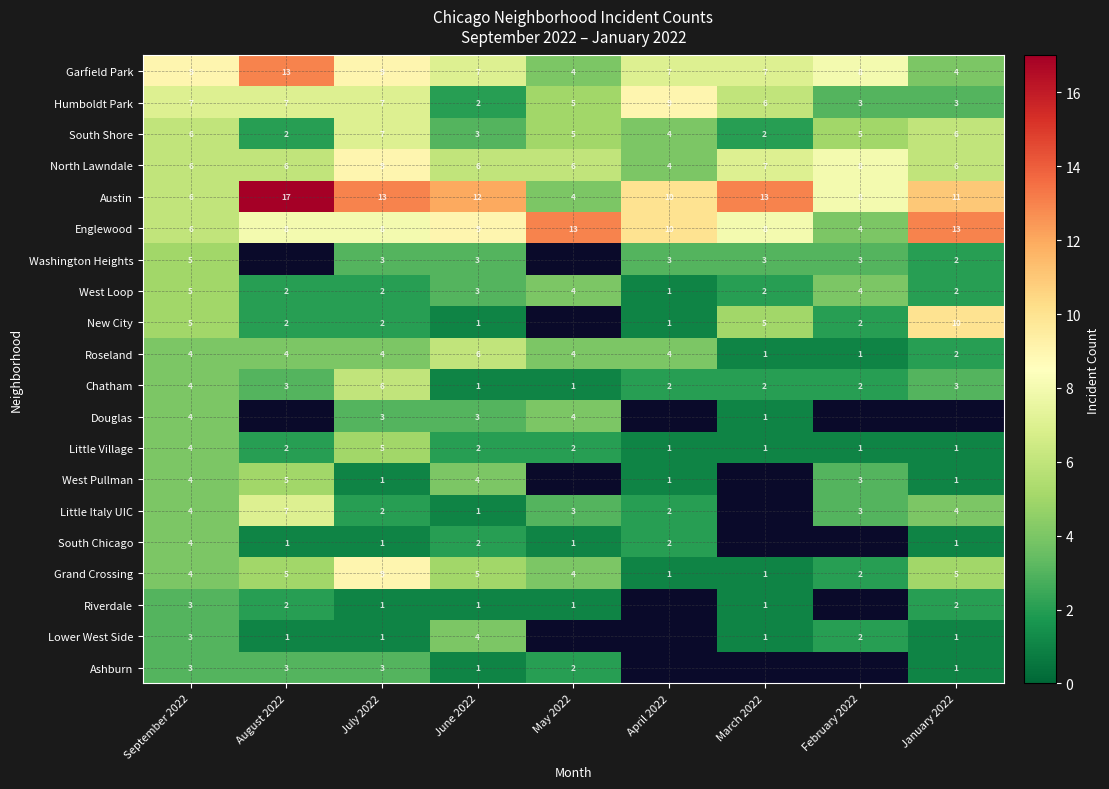

The value of New City at April 2022 is 0. True or false?

False